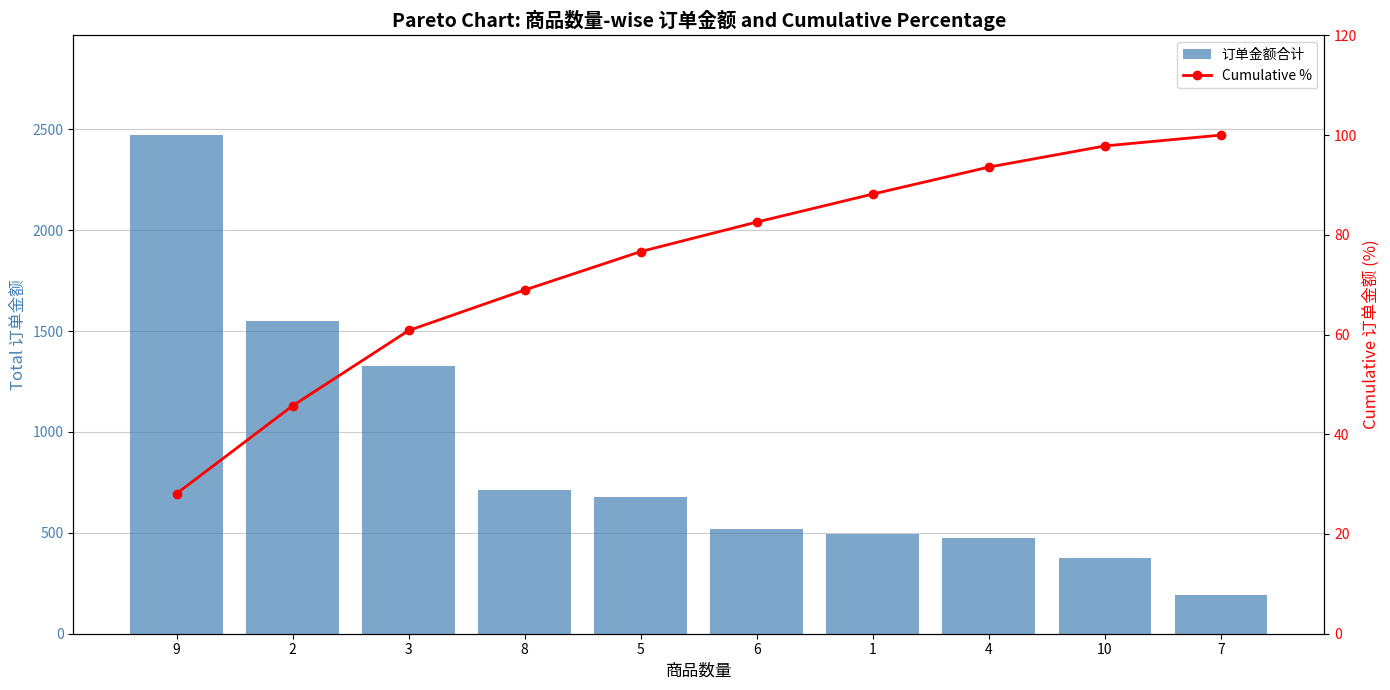

How many values in the Cumulative % series exceed 82?

5